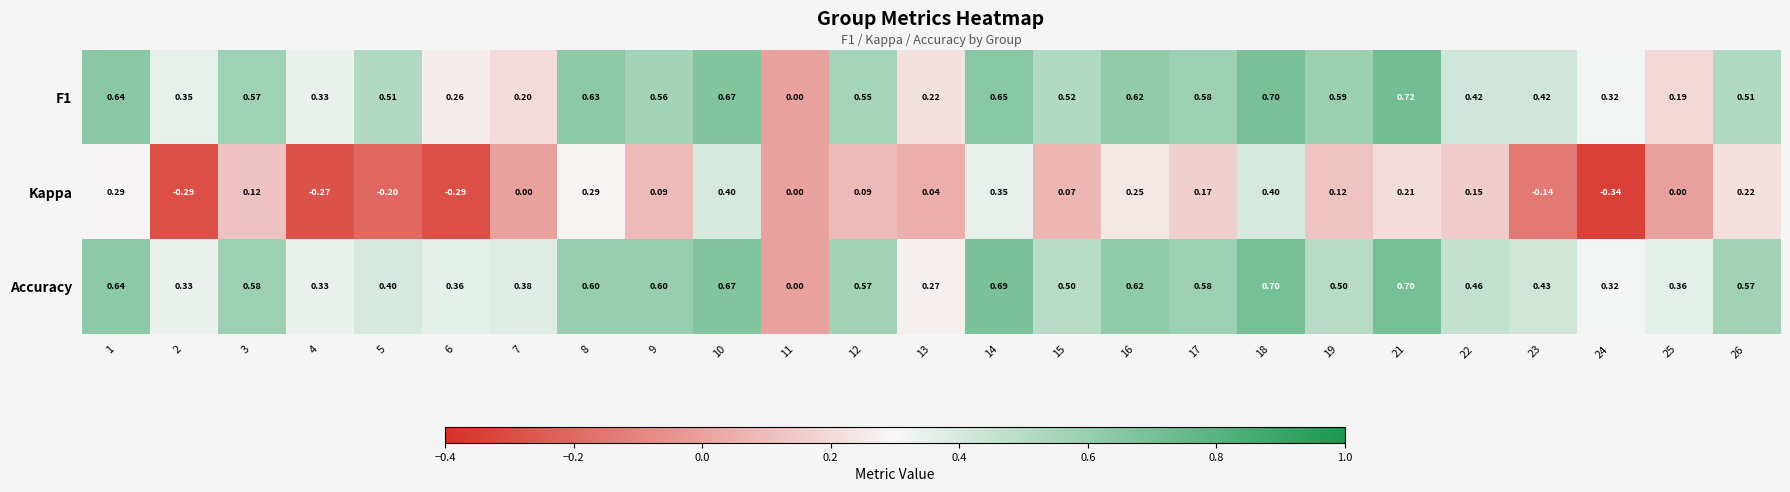

Between 8 and 9, which series saw the biggest shift?

Kappa